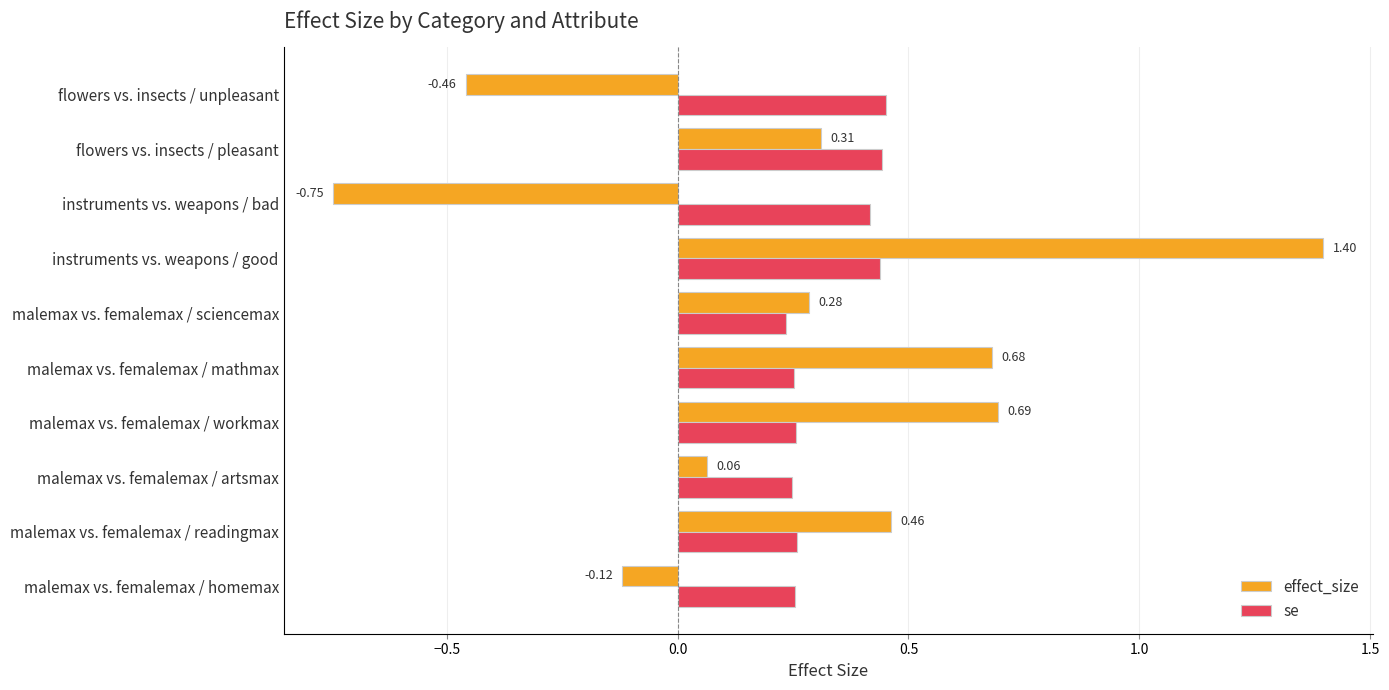

At how many categories does at least one series exceed 0?

10